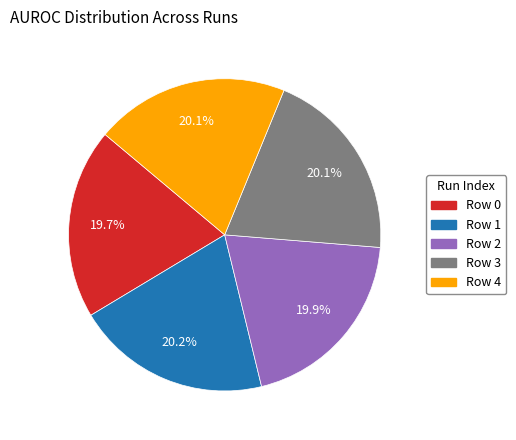

What percentage do Row 3 and Row 1 together represent?

40.3%